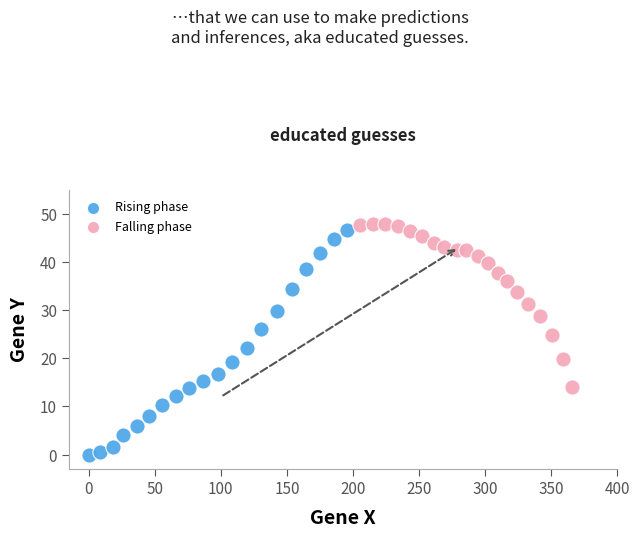

Which series contains the highest Y value?

Falling phase